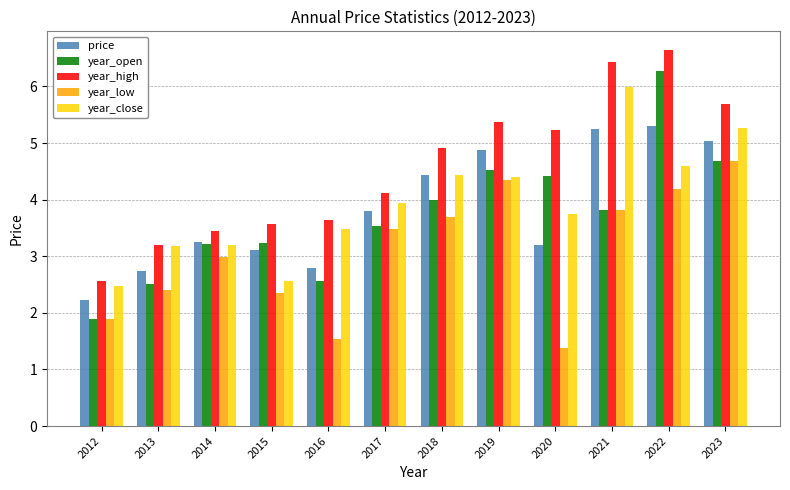

What is the value of the price bar at the 2nd from the left?

2.7